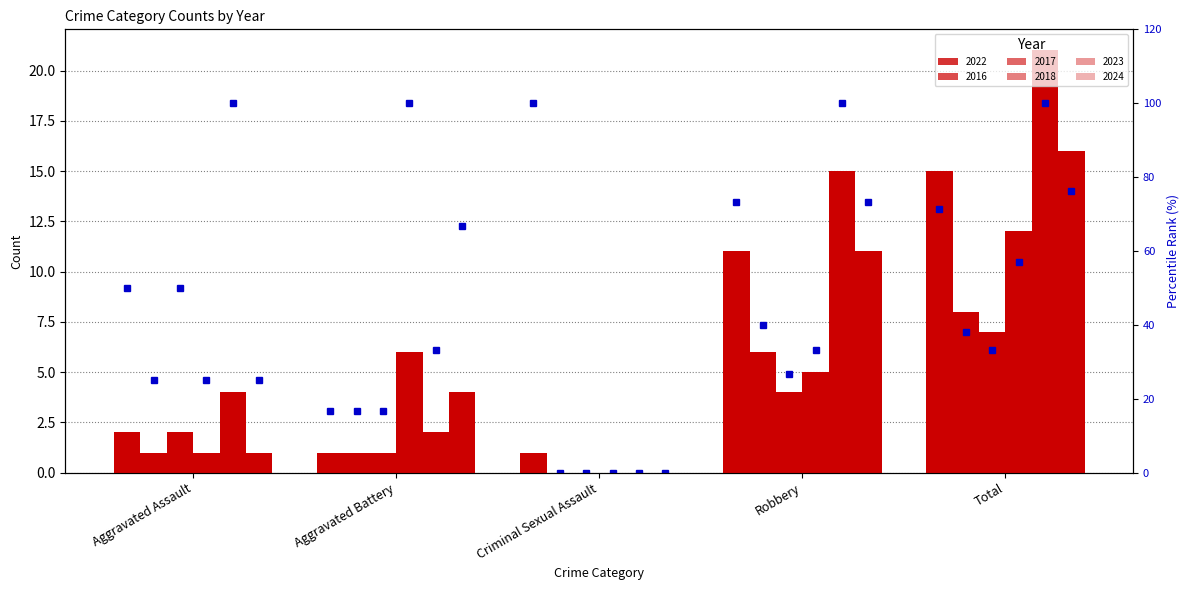

What is the label of the 5th bar from the right?

Aggravated Assault